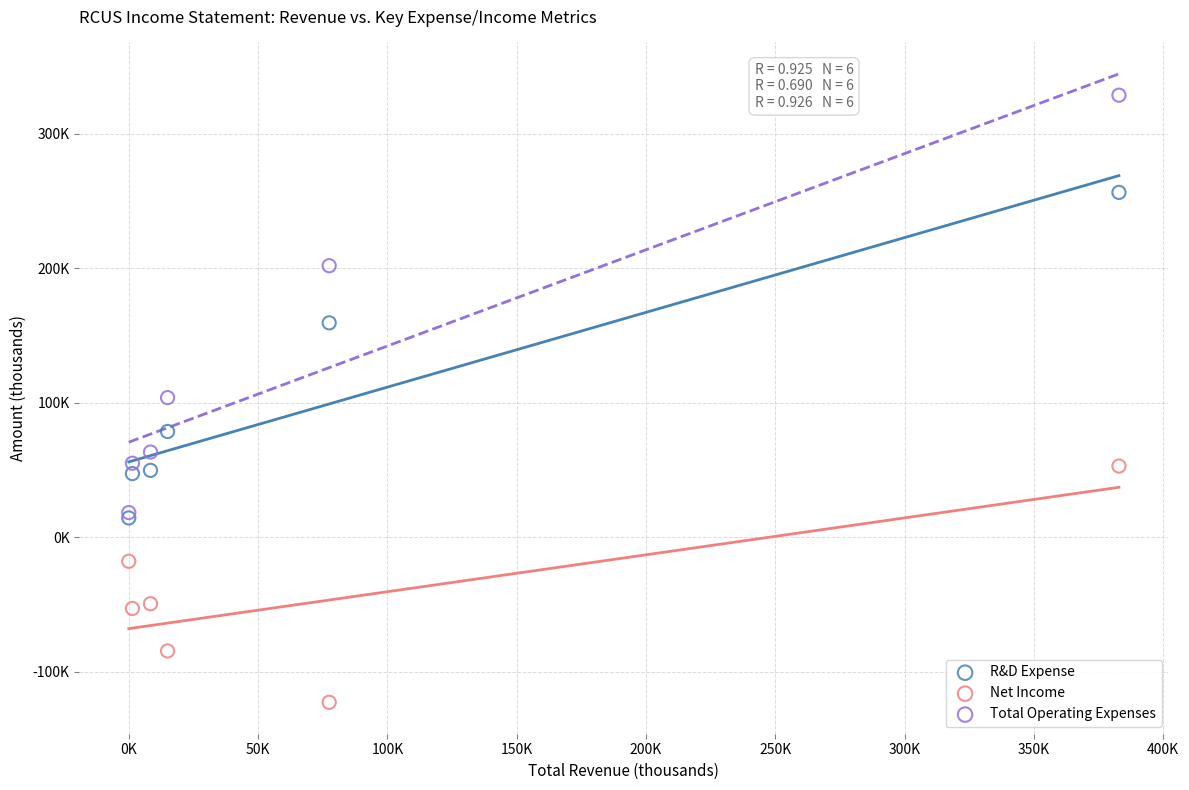

Which series reaches the maximum Y coordinate?

Total Operating Expenses